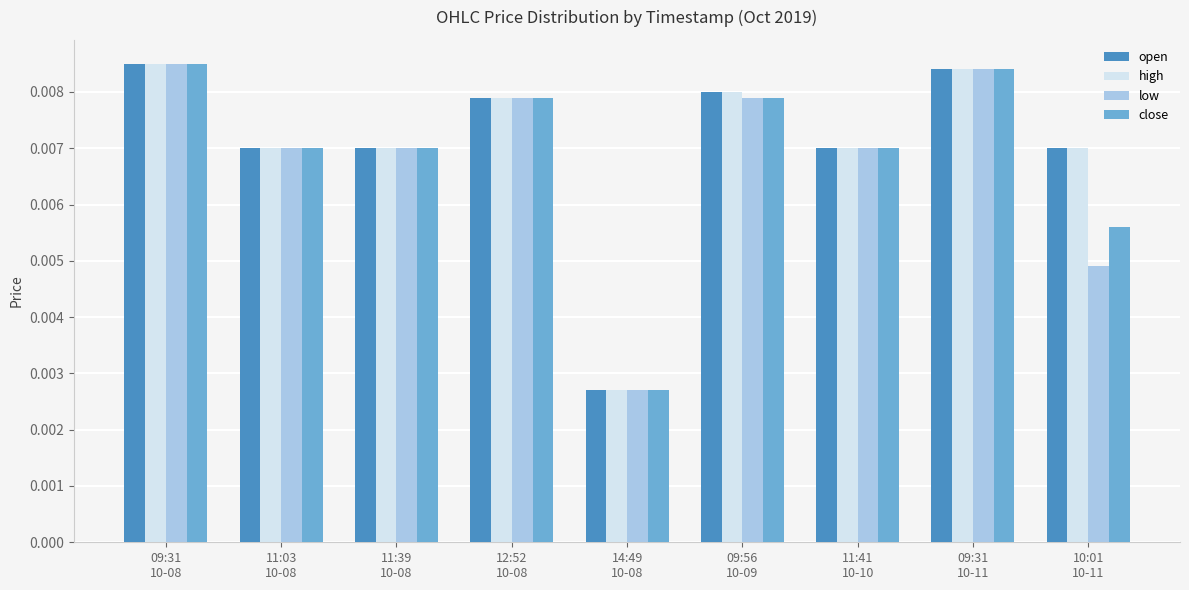

Are the bars grouped side by side (vs. stacked)?

Yes